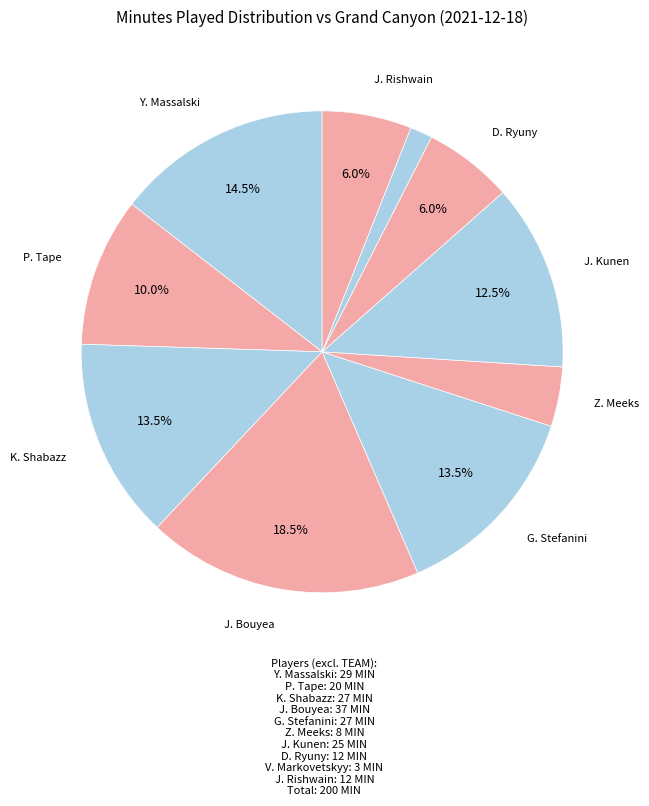

How many segments does this pie chart have?

10